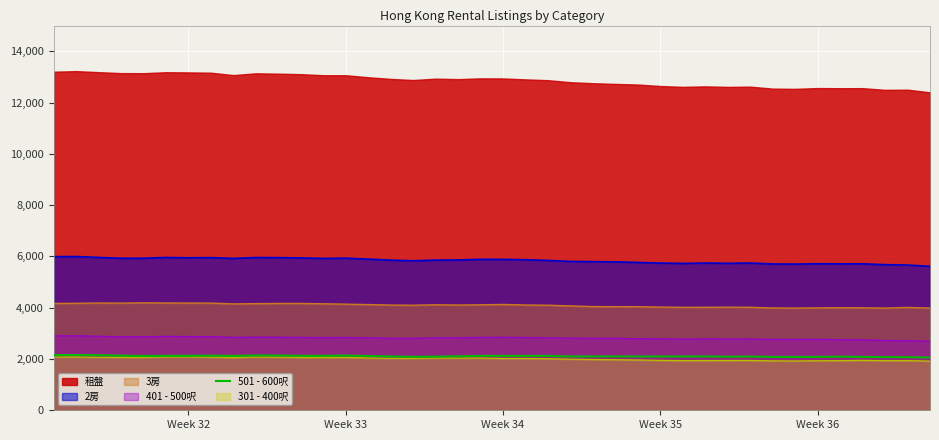

How many lines are shown in the chart?

1